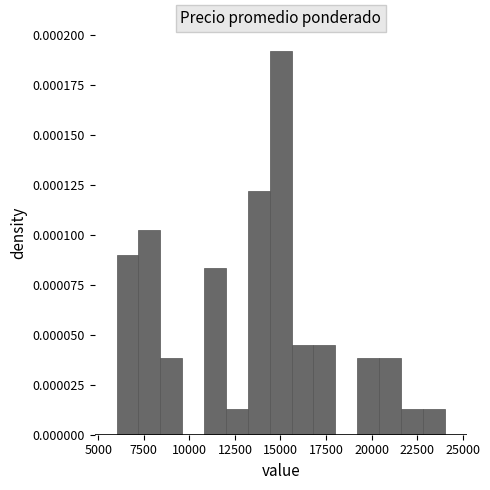

Read against the x-axis, roughly where is the centre of the tallest bar?

15000